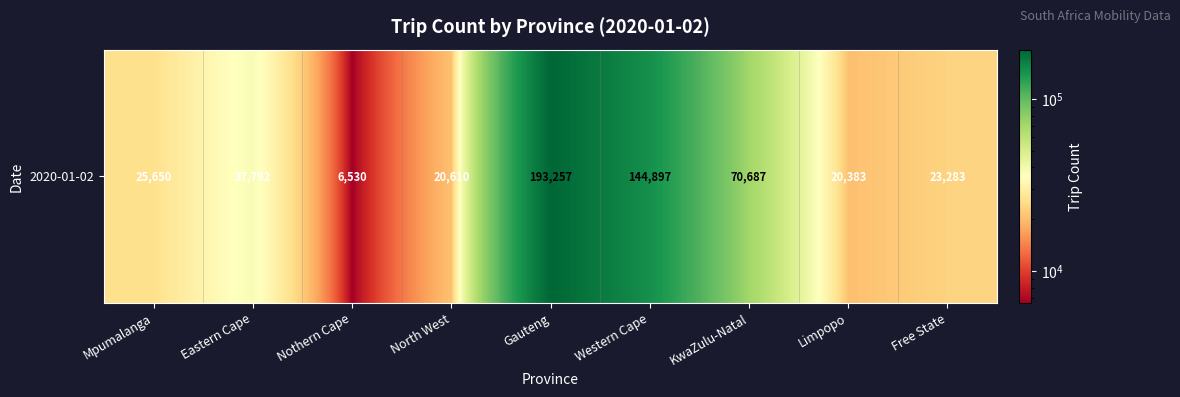

Reading left to right, extract all data points from this chart.

25650	37792	6530	20610	193257	144897	70687	20383	23283